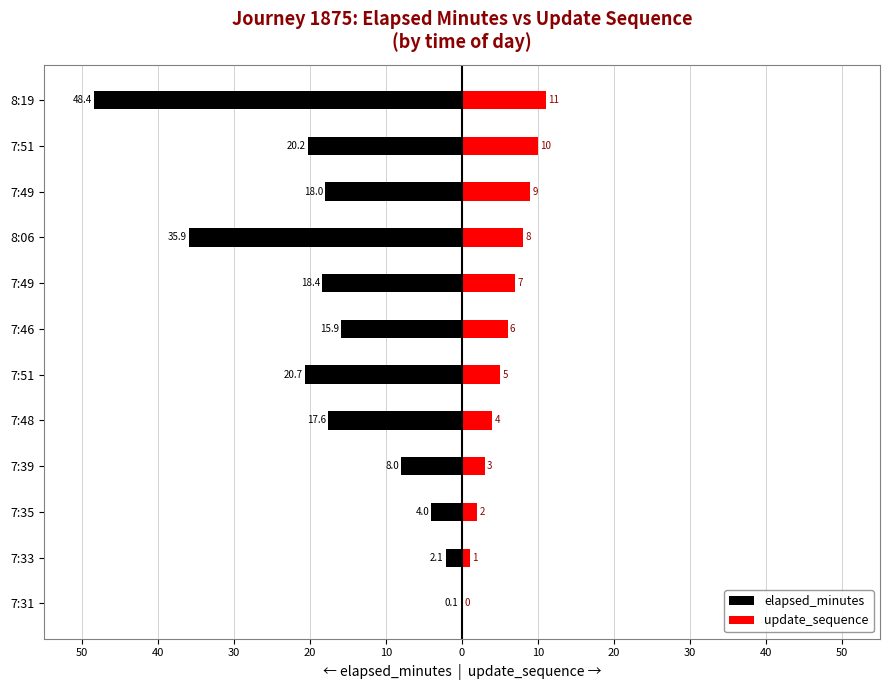

What is the value of the elapsed_minutes bar at the 2nd from the left?

-2.1